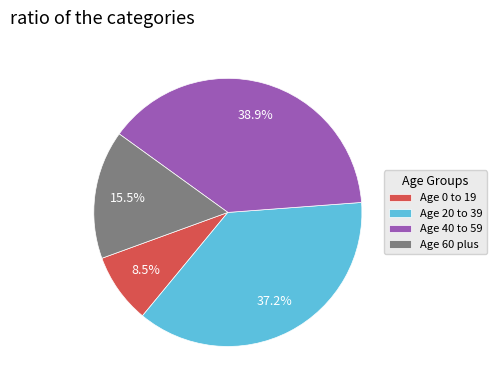

Does any single category account for the majority?

No